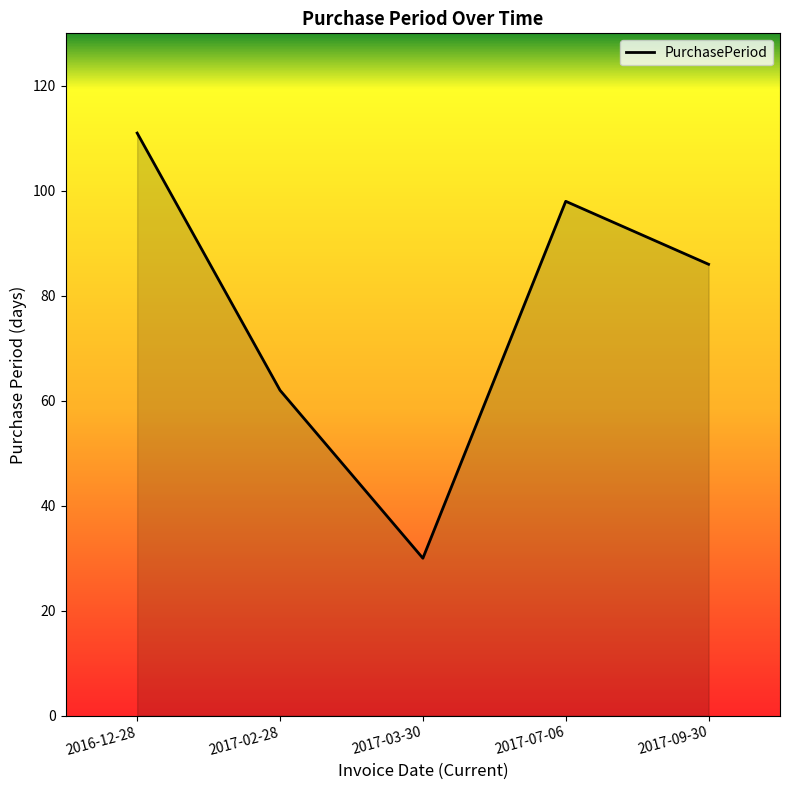

Reading left to right, extract all data points from this chart.

111	62	30	98	86